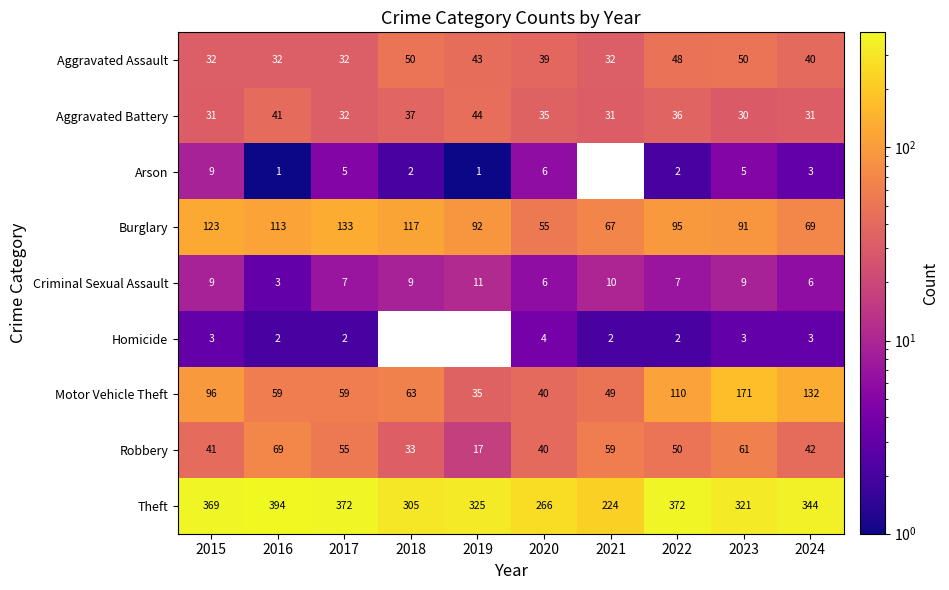

Rank the series at 2016 from highest to lowest value.

Theft, Burglary, Robbery, Motor Vehicle Theft, Aggravated Battery, Aggravated Assault, Criminal Sexual Assault, Homicide, Arson